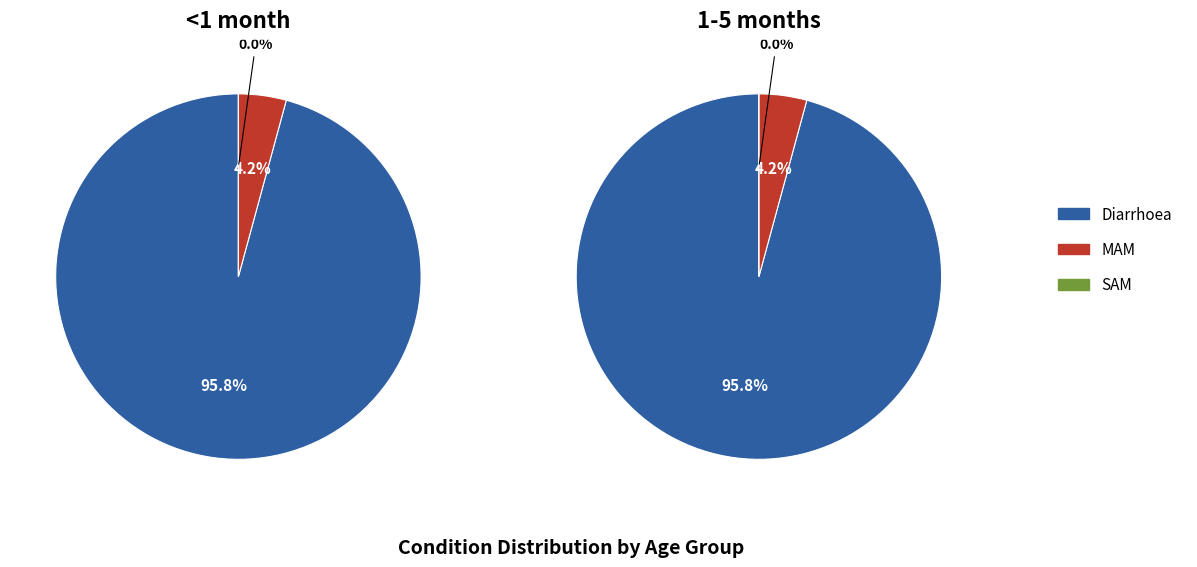

How many slices are in this pie chart?

3